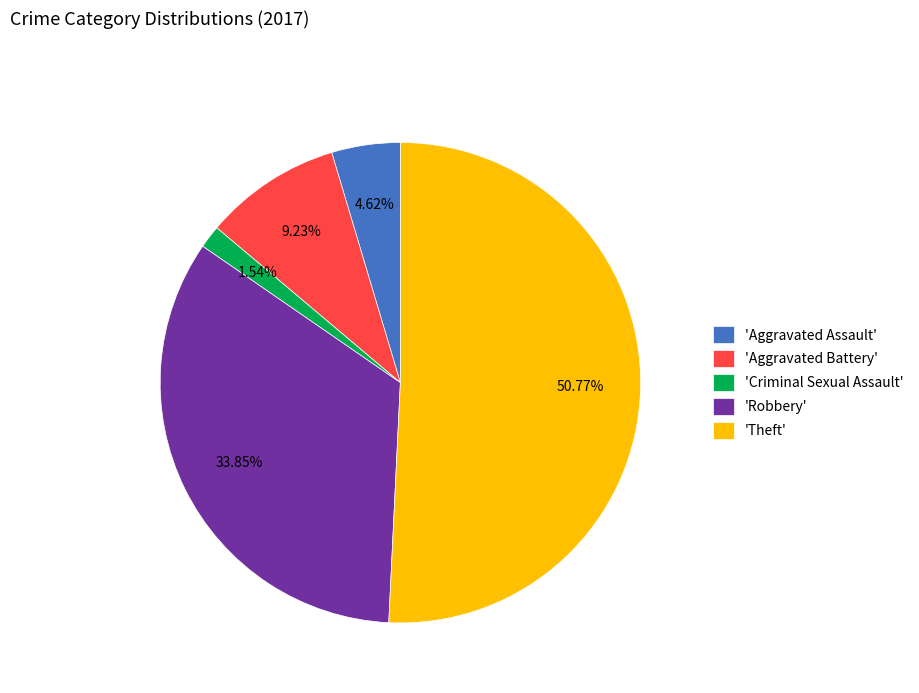

What is the majority slice?

'Theft'